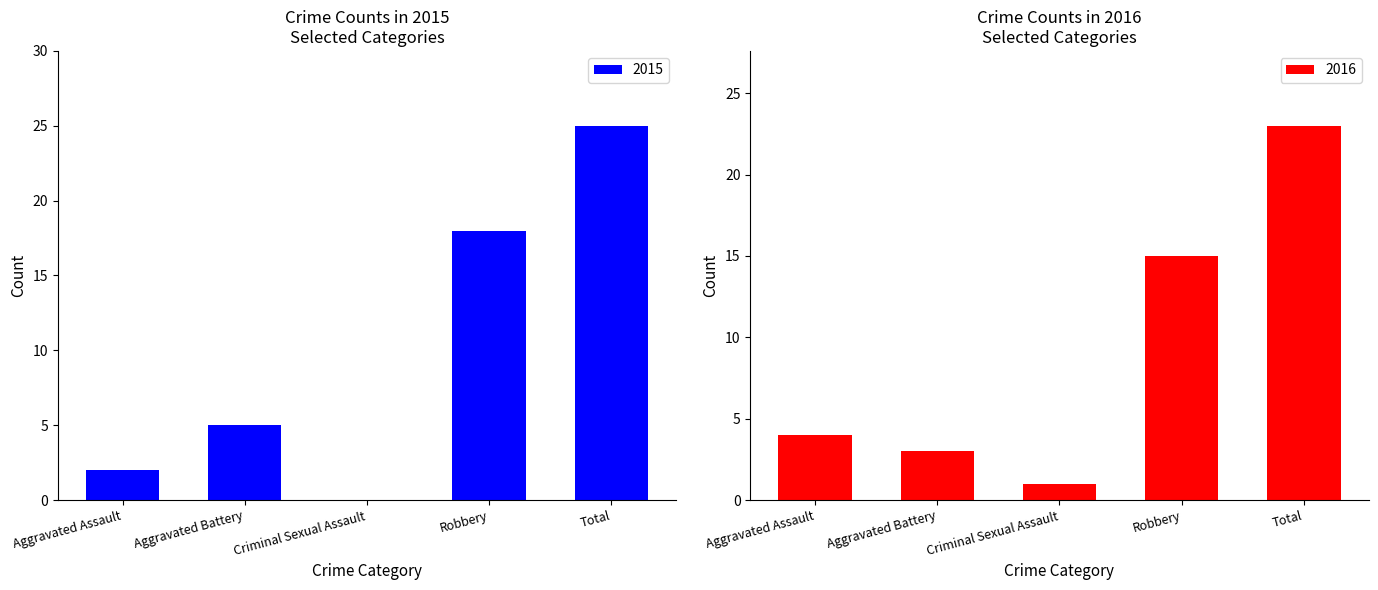

What is the sum of all 2015 values?

50